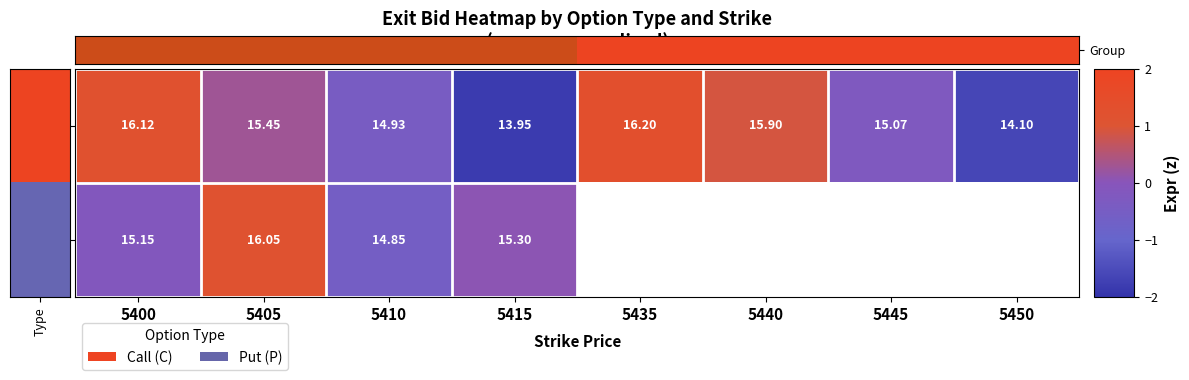

Rank the series at 5410 from lowest to highest value.

P, C